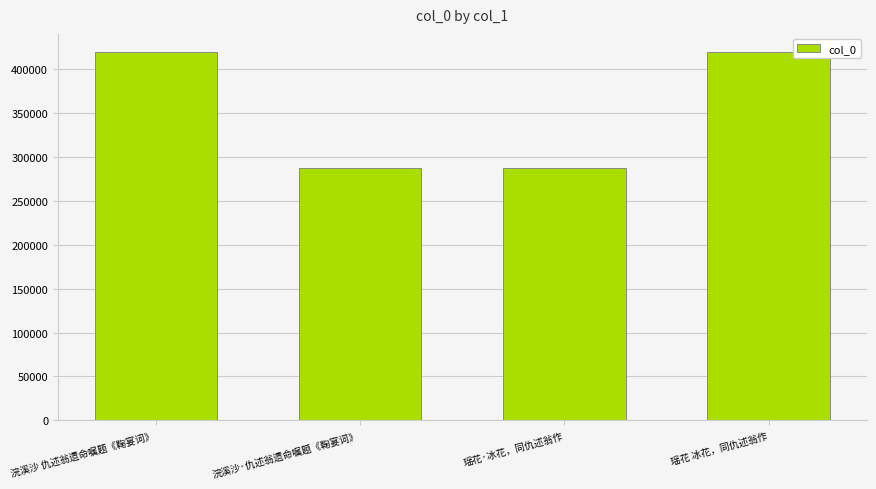

How many data points does each series have?

4